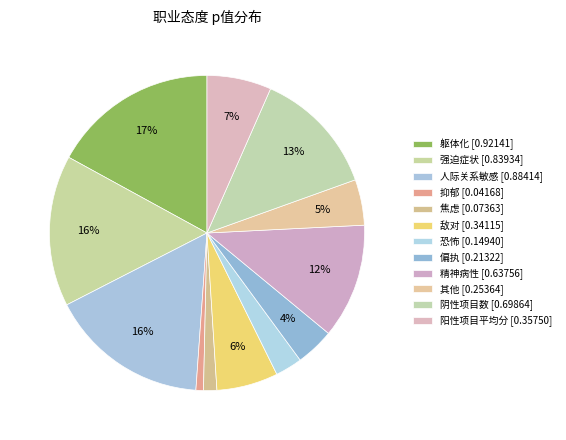

How many slices are in this pie chart?

12